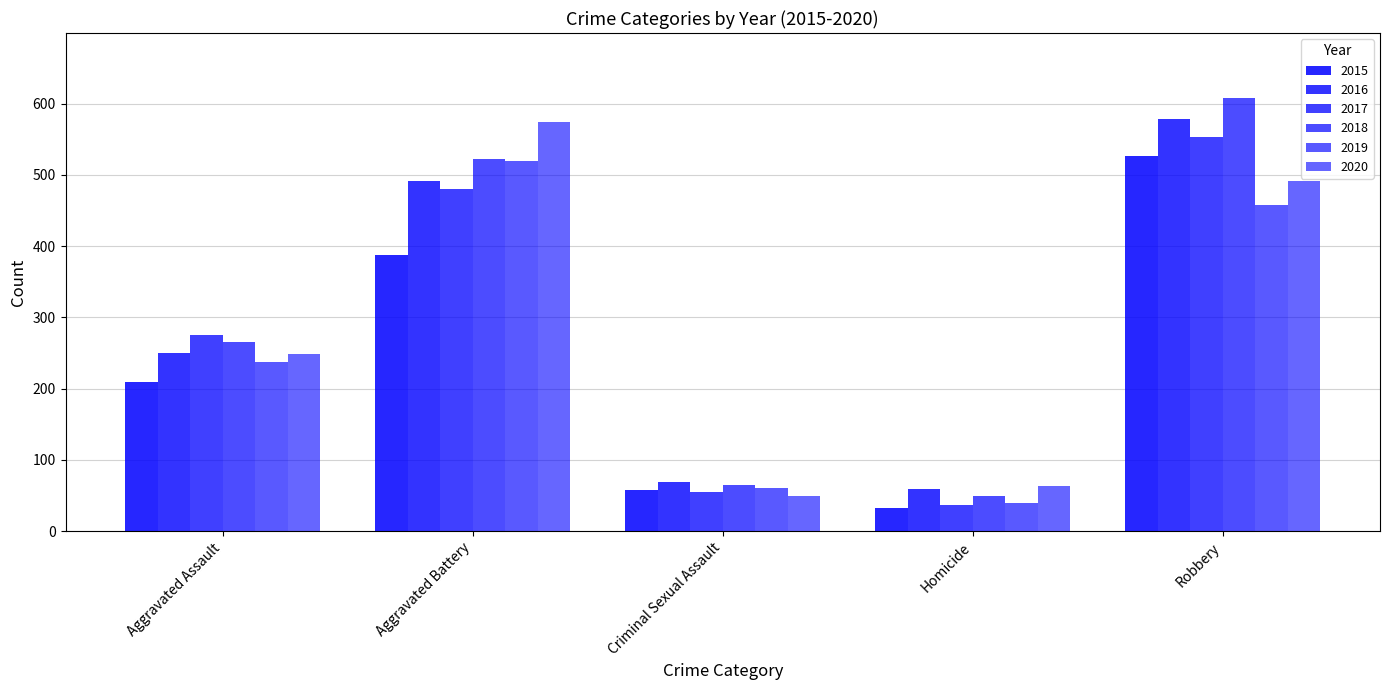

Are the bars grouped side by side (vs. stacked)?

Yes